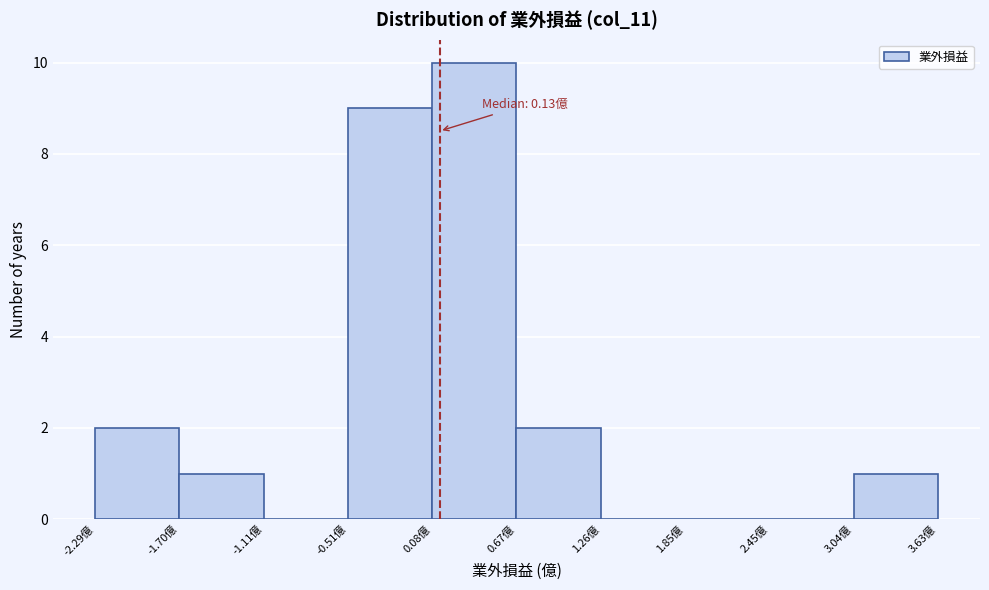

Over which range of the x-axis is the bar tallest?

0.1 to 0.7